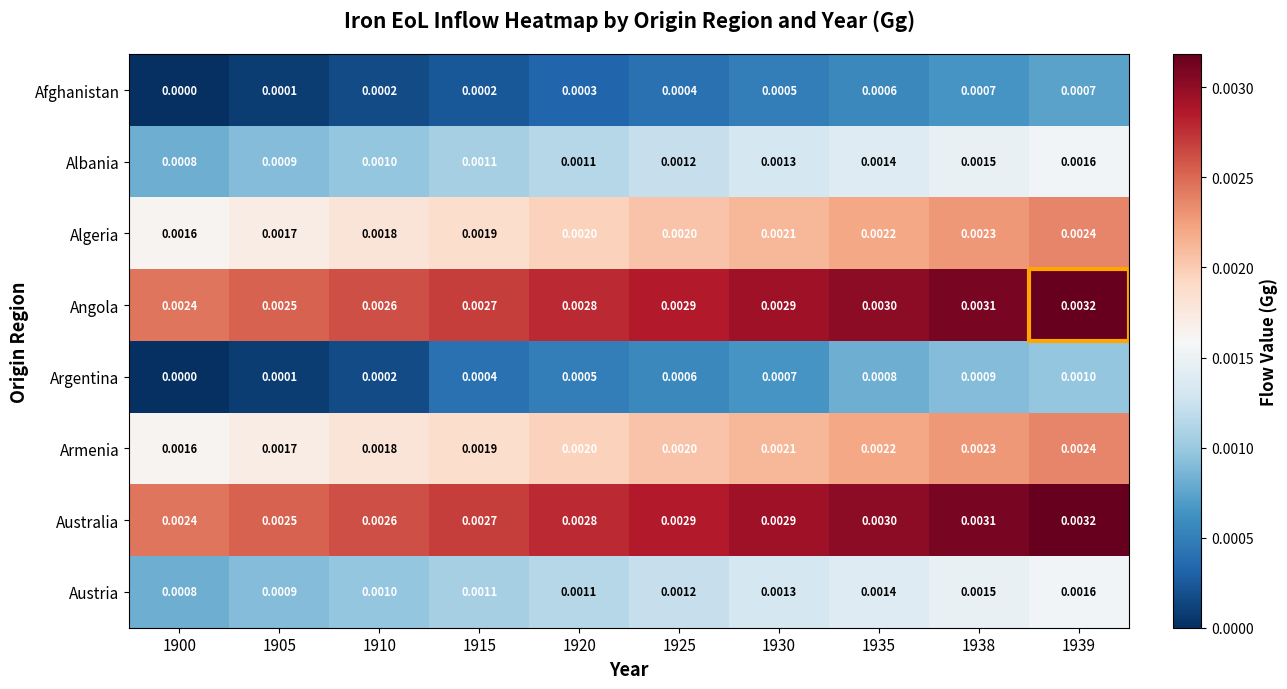

Is the value of Argentina at 1905 greater than the value of Algeria at 1910?

No